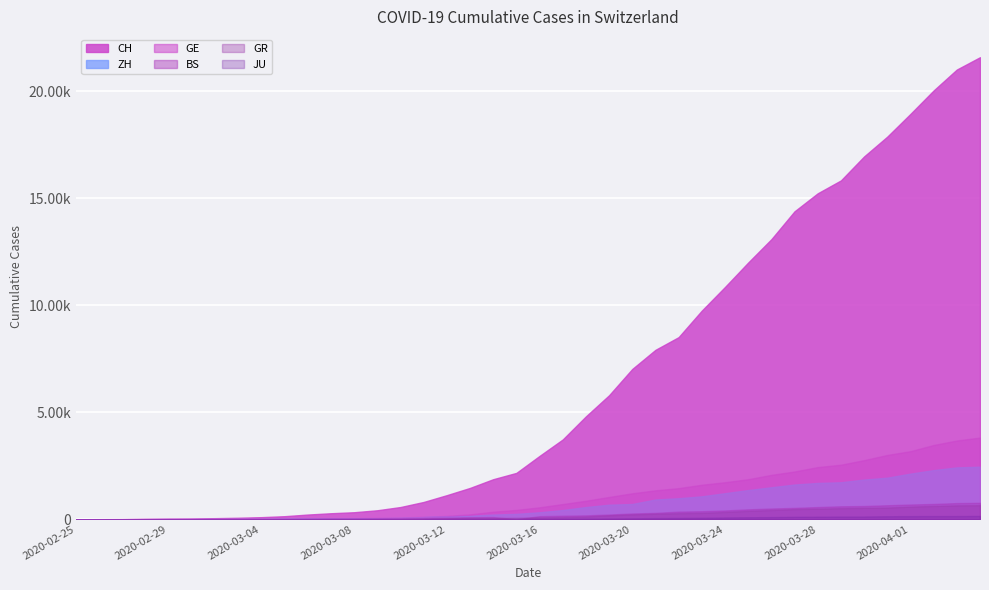

How many series are shown in this chart?

6